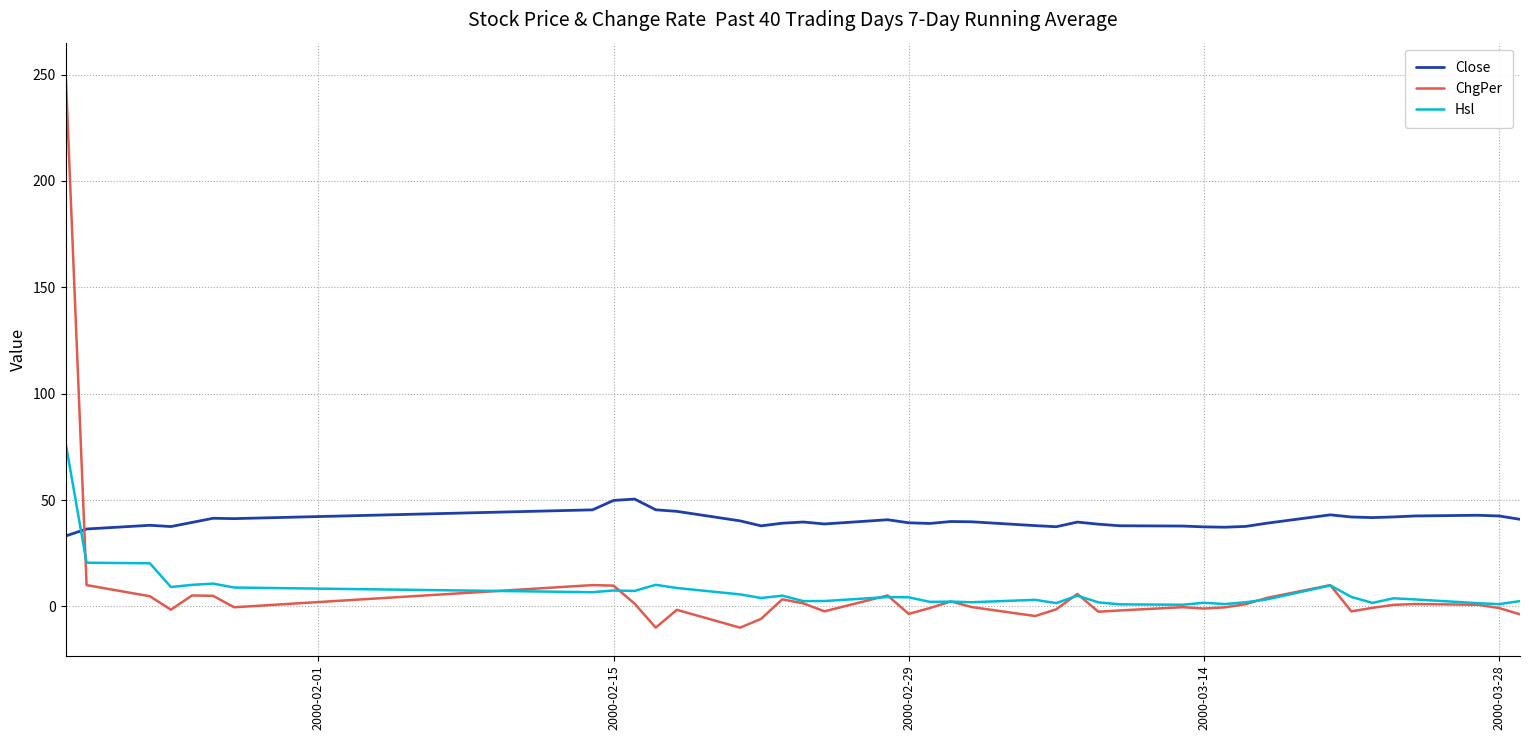

List the series in order of their peak value, highest first.

ChgPer, Hsl, Close